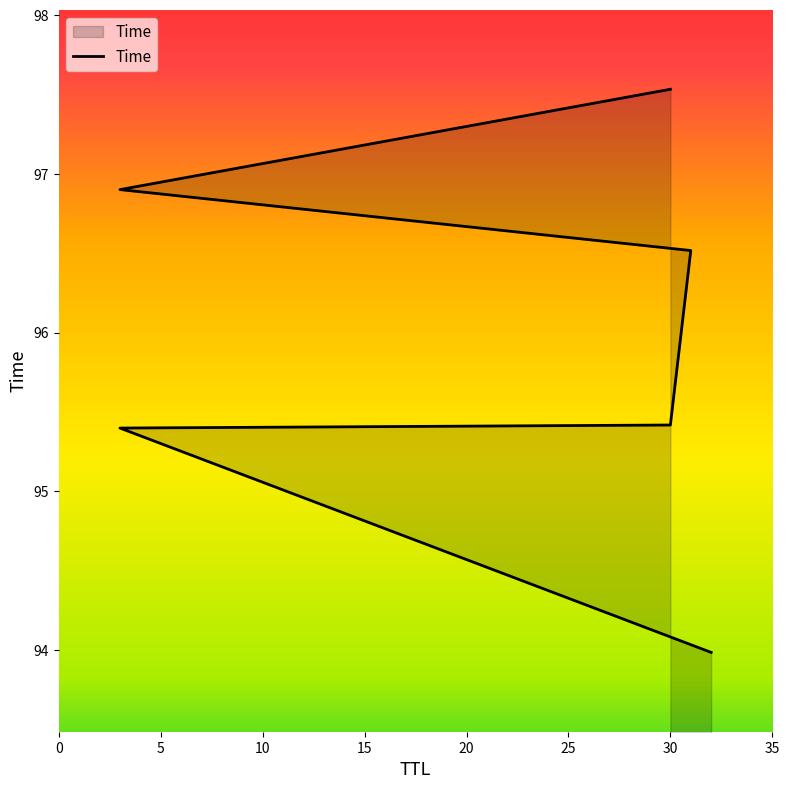

Does the chart display data point markers on the line(s)?

No